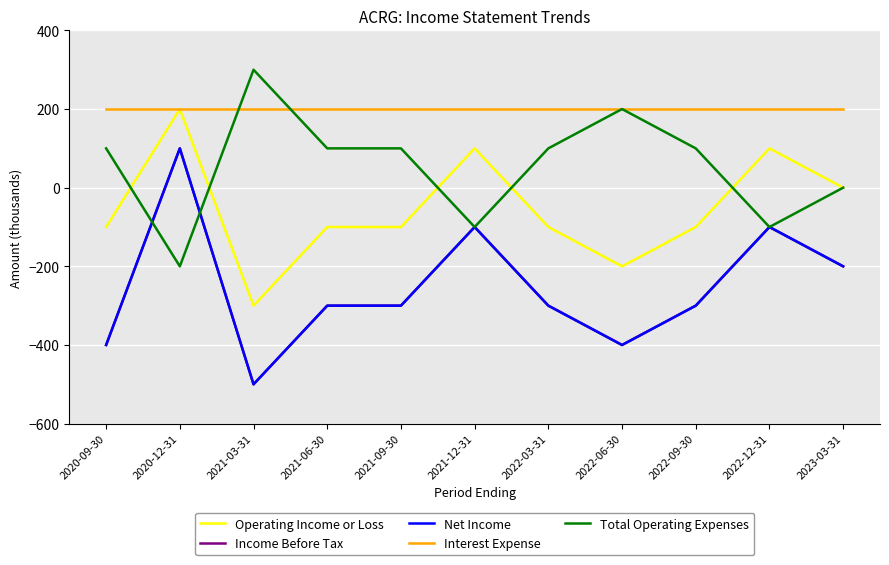

What is the label of the 3rd point from the left?

2021-03-31